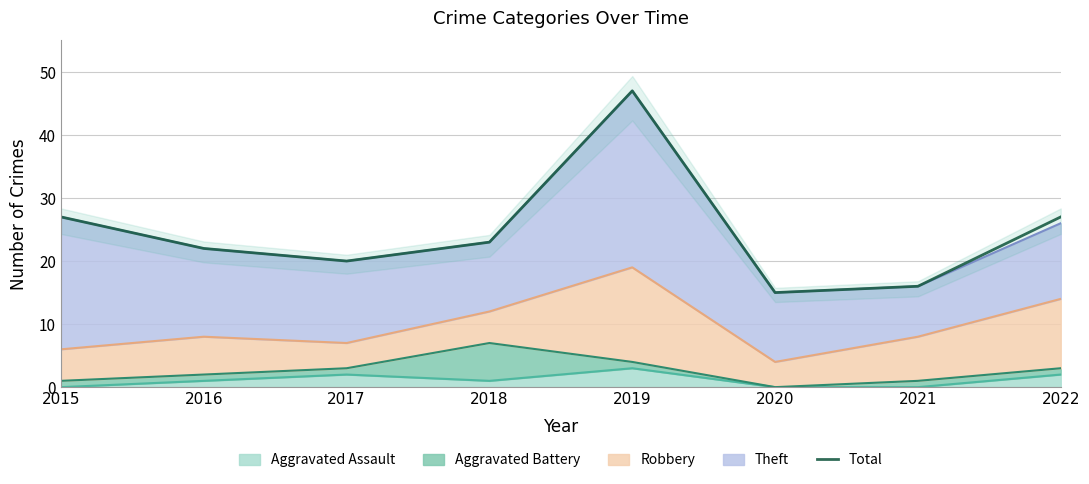

What is the change in value from 2018 to 2022?

+4